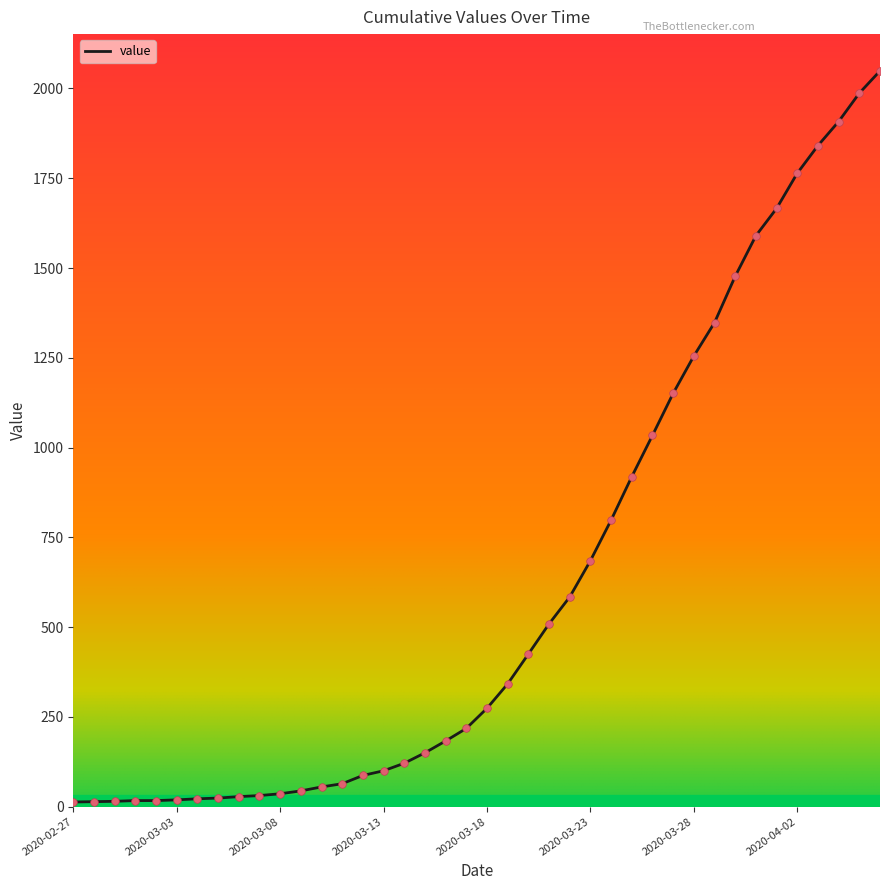

Which has a higher value, 2020-03-19 or 2020-03-25?

2020-03-25